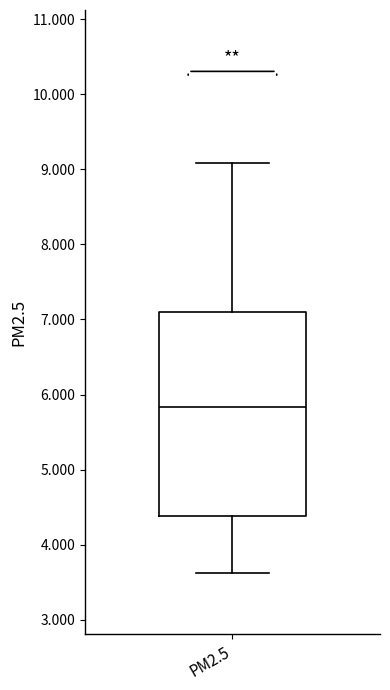

Transcribe this box plot: give where the median line is, the range the box spans, and where the two whiskers end, as read against the y-axis. The values are not printed on the chart, so give them approximately, as read against the axis.

median 5.8, box 4.4 to 7.1, whiskers 3.6 to 9.1